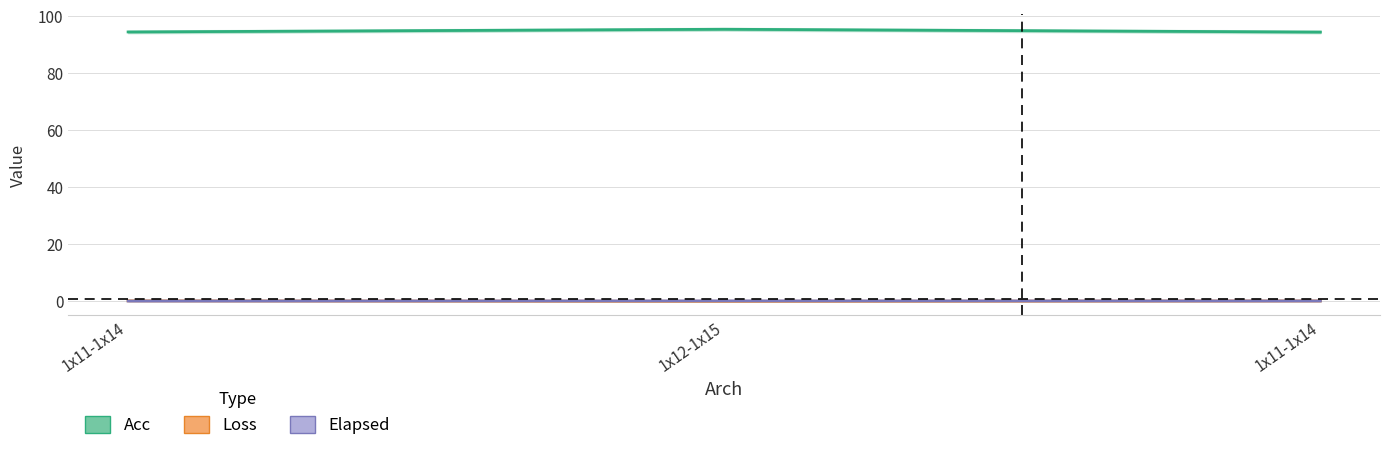

What is the difference between the highest and lowest values at 1x11-1x14?

94.3